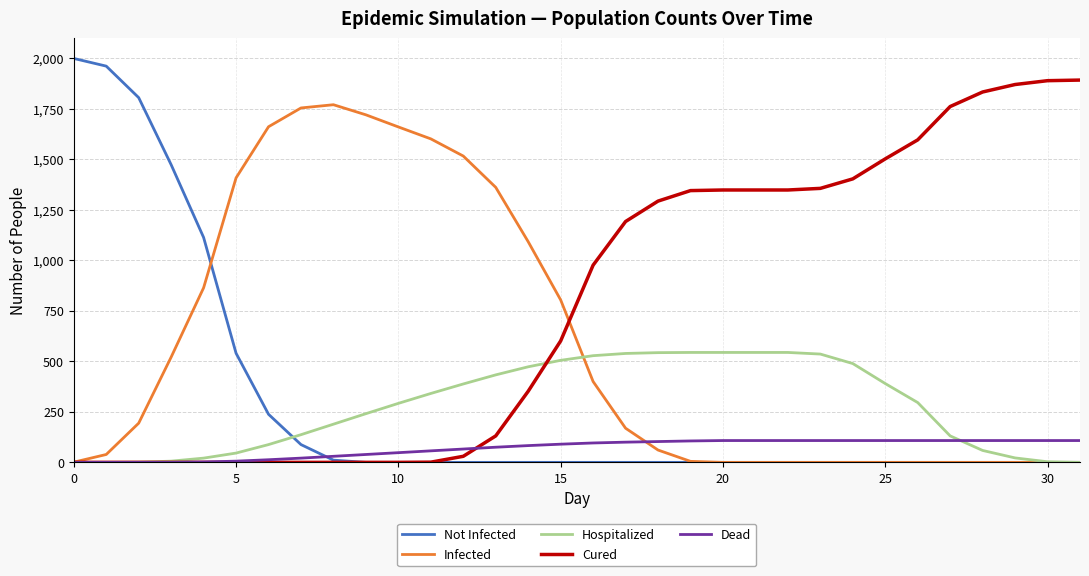

List the series in order of their peak value, highest first.

Not Infected, Cured, Infected, Hospitalized, Dead